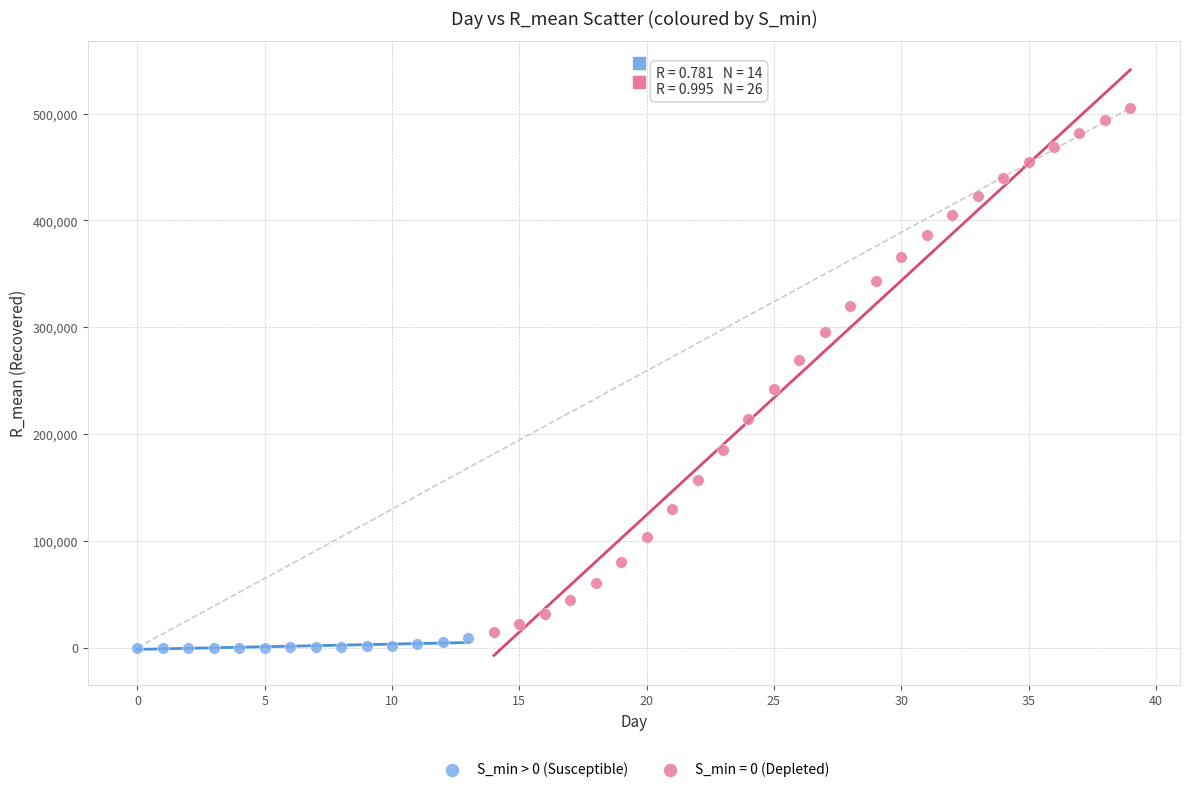

Which series contains the highest Y value?

S_min = 0 (Depleted)